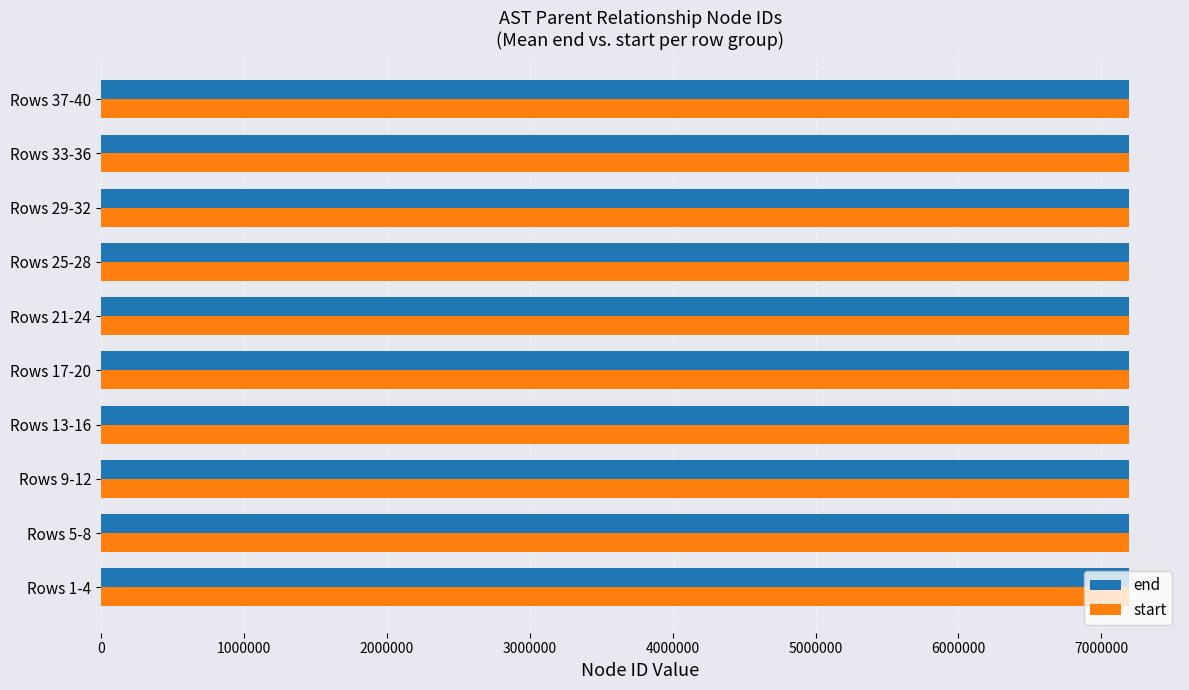

What is the total value across all series at Rows 13-16?

14380433